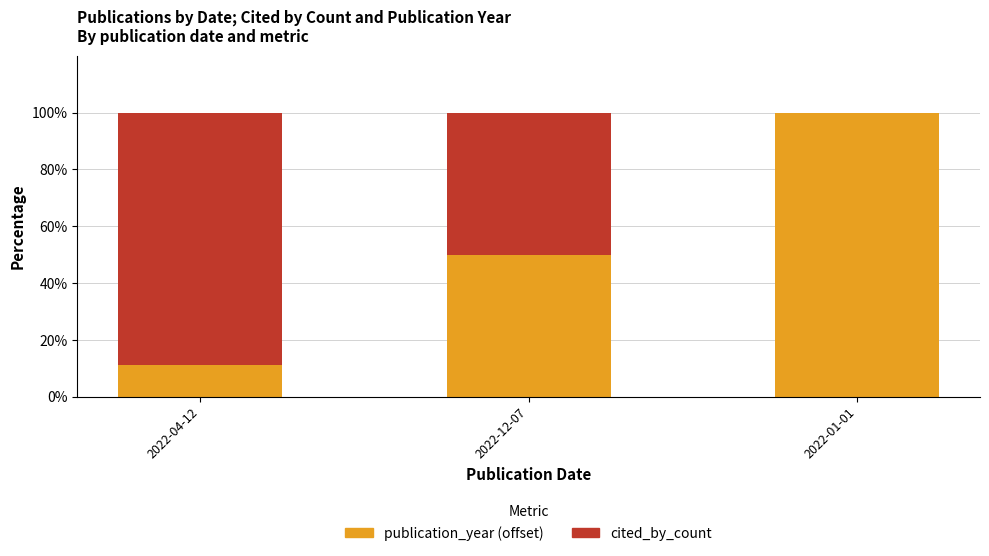

What is the total value across all series at 2022-12-07?

100.0